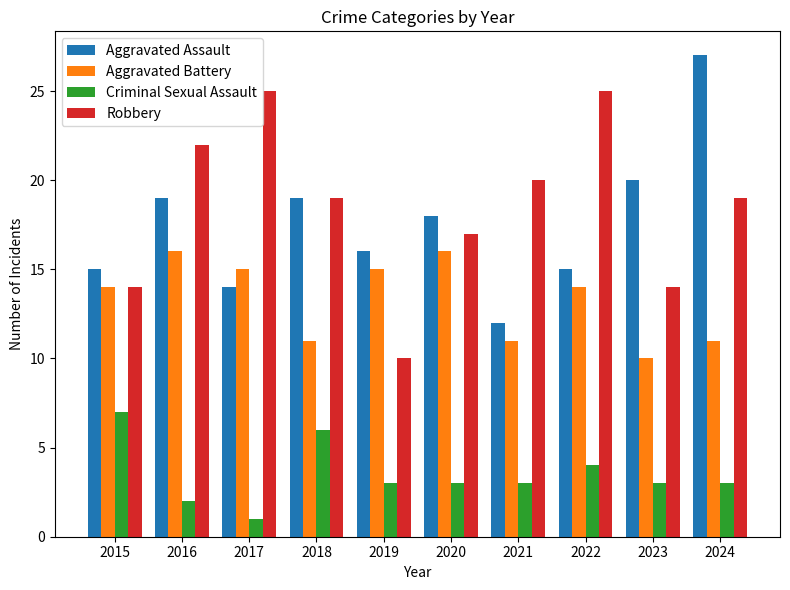

Rank the series by their maximum value, from highest to lowest.

Aggravated Assault, Robbery, Aggravated Battery, Criminal Sexual Assault